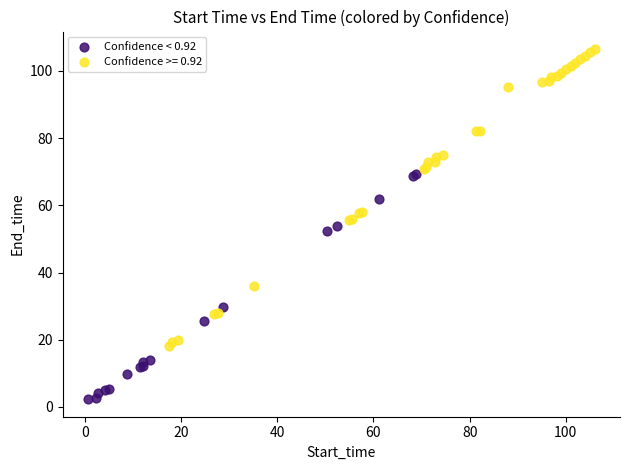

Which series has the widest spread of Y values?

Confidence >= 0.92